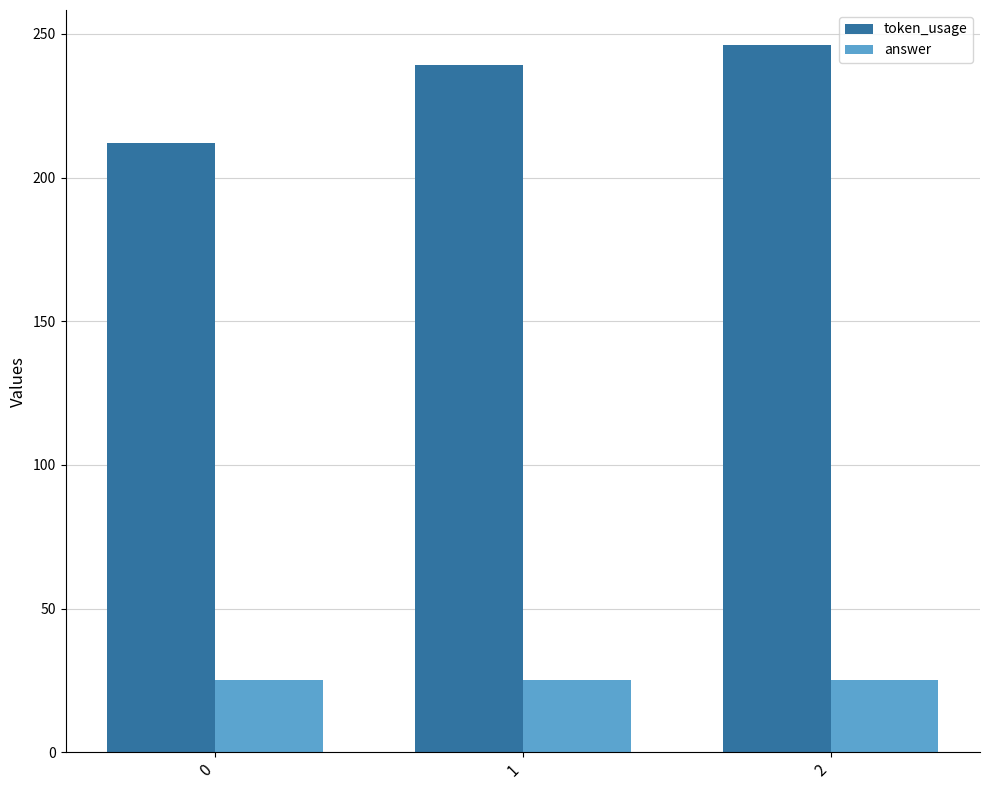

Reading right to left, list all the values displayed in this chart.

token_usage: 2=246	1=239	0=212
answer: 2=25	1=25	0=25